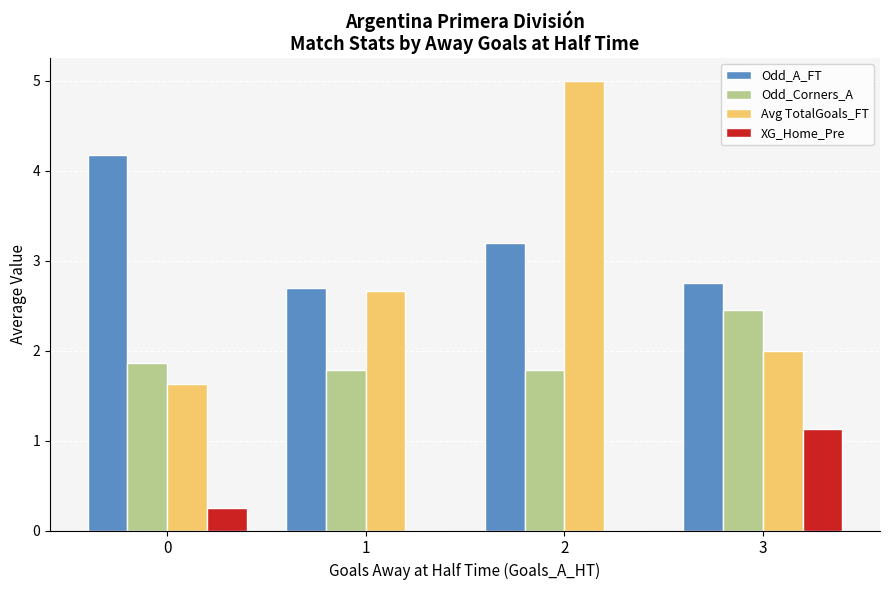

Which series changed the most between 2 and 3?

Avg TotalGoals_FT